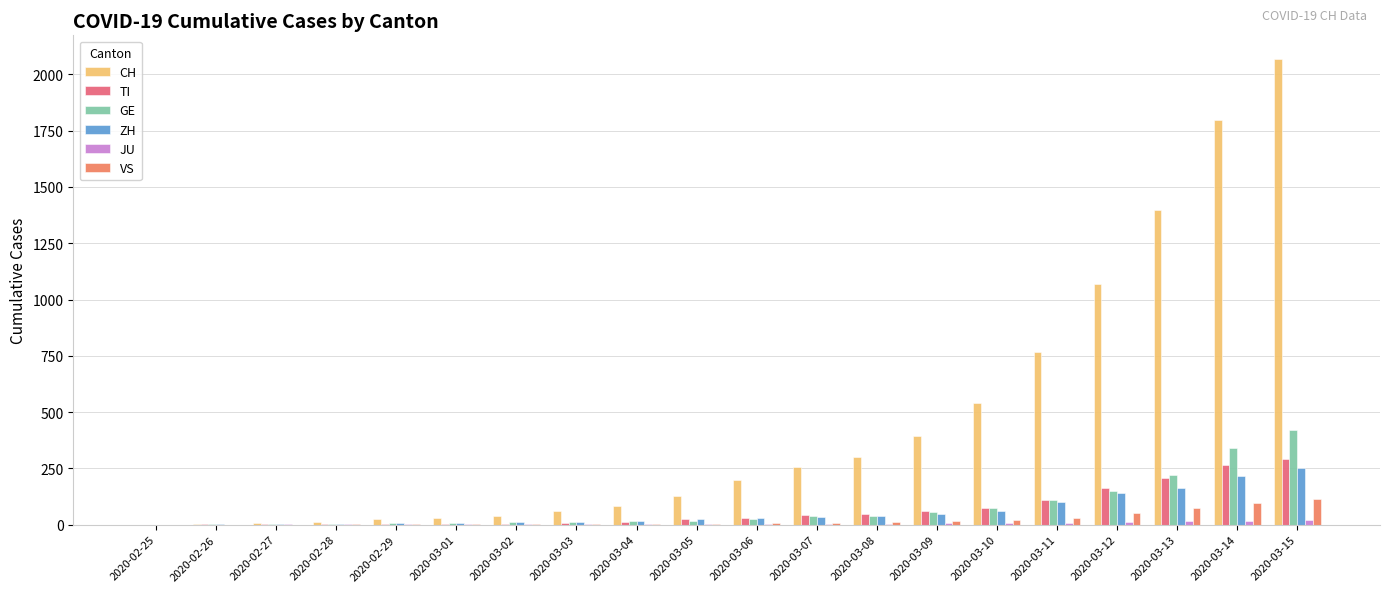

At which category does the chart reach its peak across all series?

2020-03-15